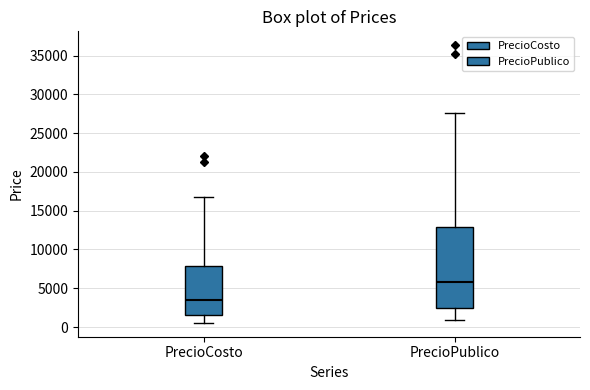

Reading left to right, transcribe this box plot: for each box, give where its median line is, the range the box spans, and where its two whiskers end, as read against the y-axis. The values are not printed on the chart, so give them approximately, as read against the axis.

PrecioCosto: median 3500, box 1500 to 8000, whiskers 500 to 16500
PrecioPublico: median 6000, box 2500 to 13000, whiskers 1000 to 27500